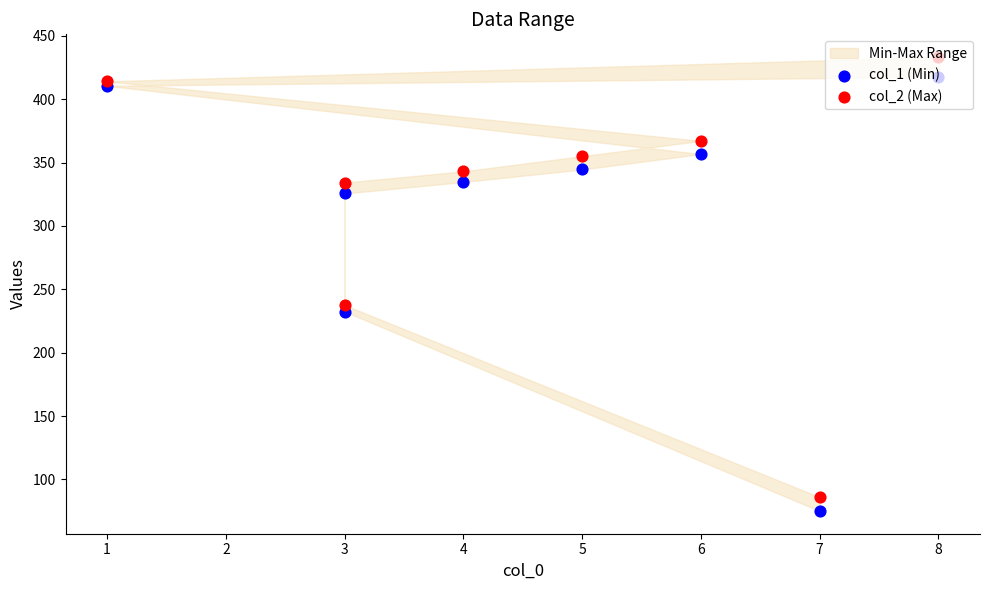

Which series has the largest Y range (max minus min)?

col_2 (Max)